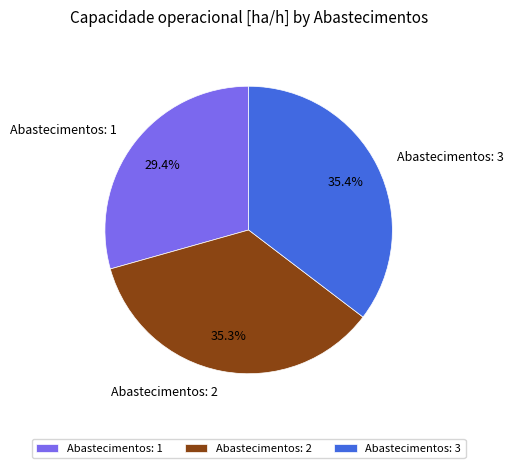

The Abastecimentos: 2 slice represents 46% of the pie. True or false?

False